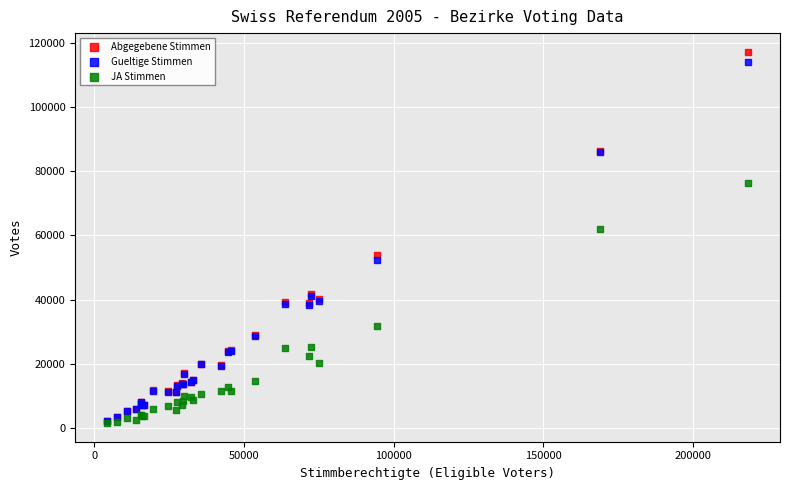

Across all series, what Y value is closest to 59343?

61976